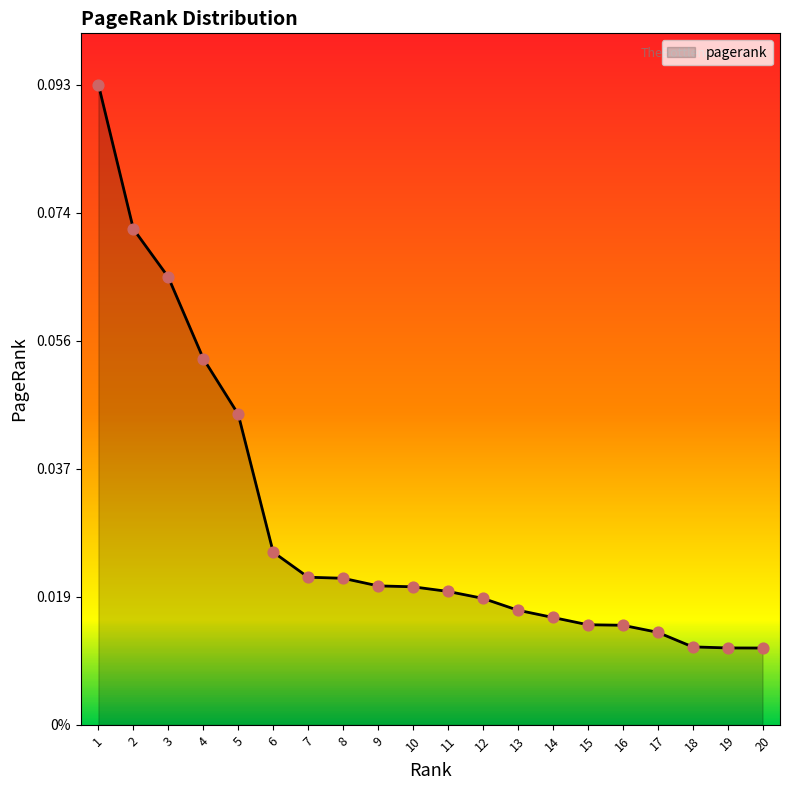

Between 10 and 8, which is larger?

8